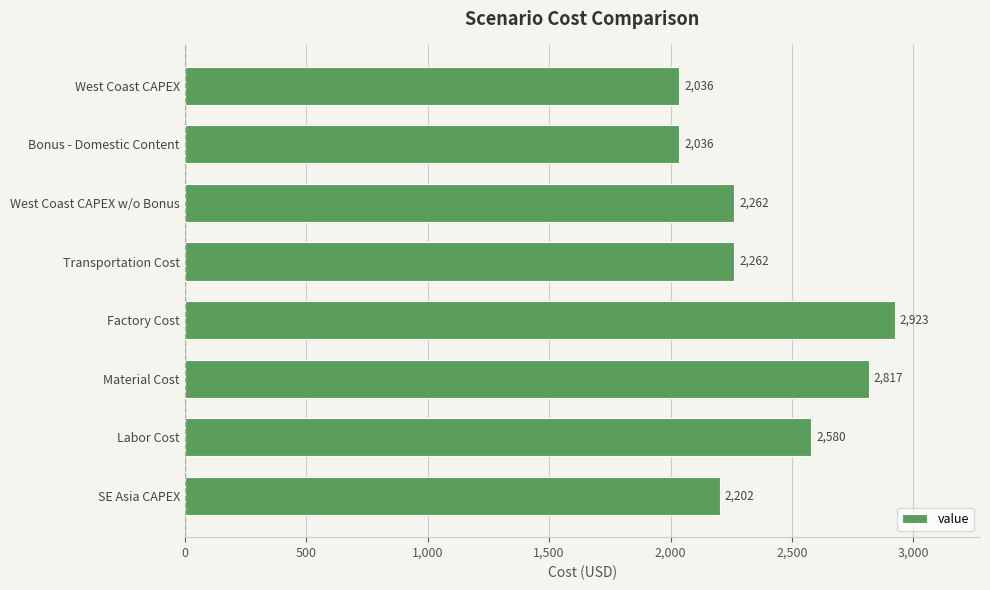

What is the difference between the second highest and second lowest values?

781